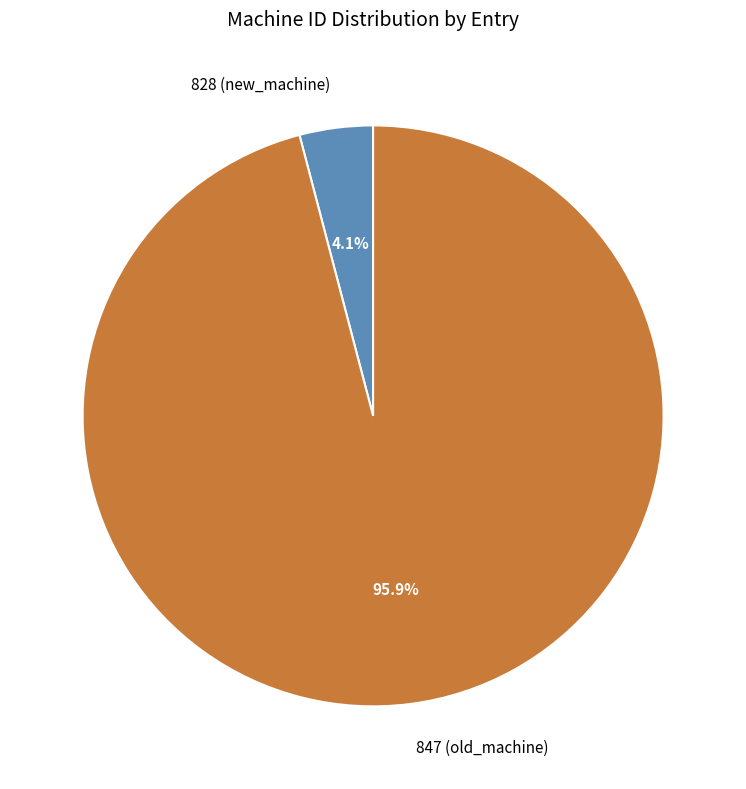

Combined, what portion of the pie is 847 (old_machine) and 828 (new_machine)?

100.0%